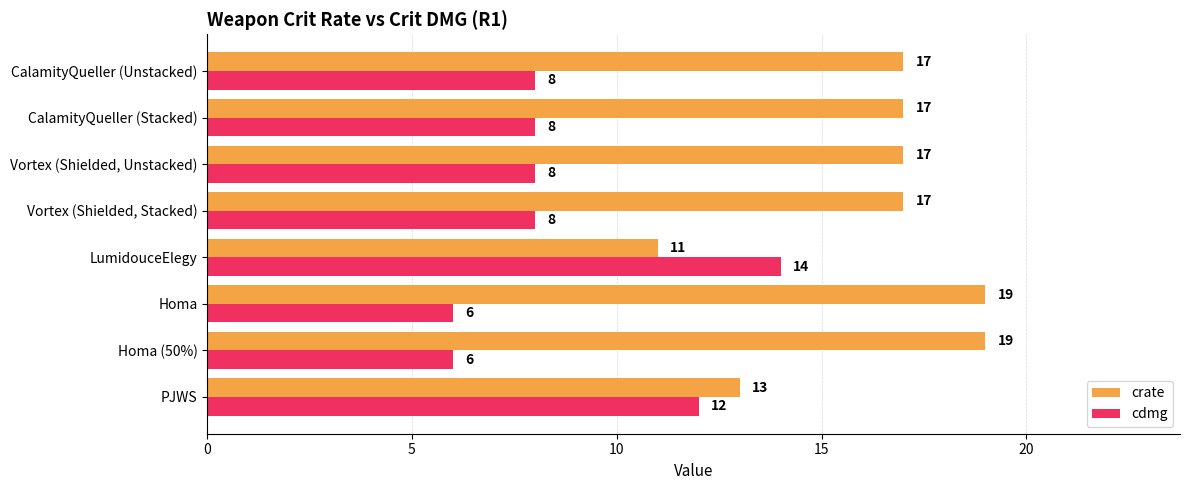

What is the lowest value of the cdmg series?

6